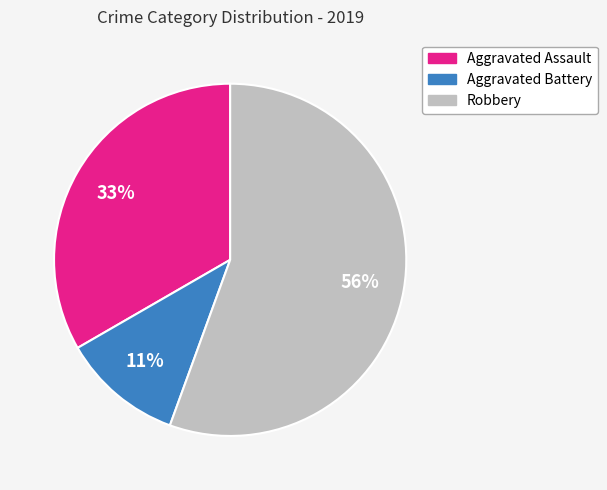

The Aggravated Assault slice represents 33% of the pie. True or false?

True